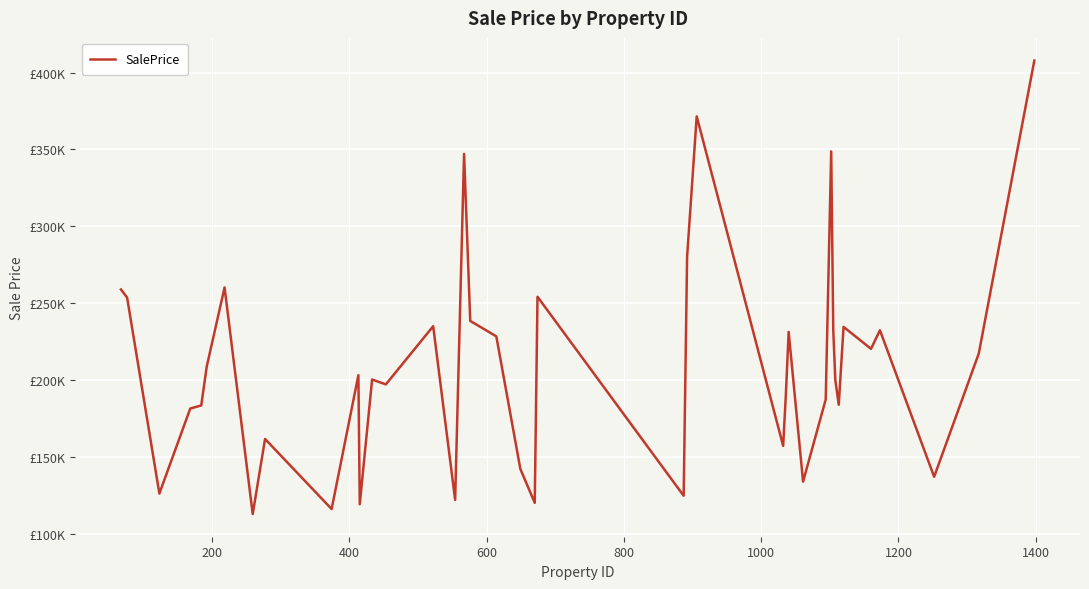

Does the chart display data point markers on the line(s)?

No